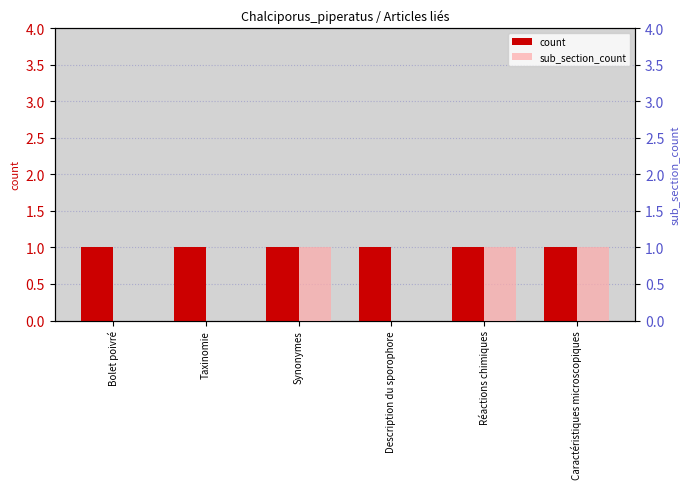

What is the difference between the maximum and minimum values in the sub_section_count series?

1